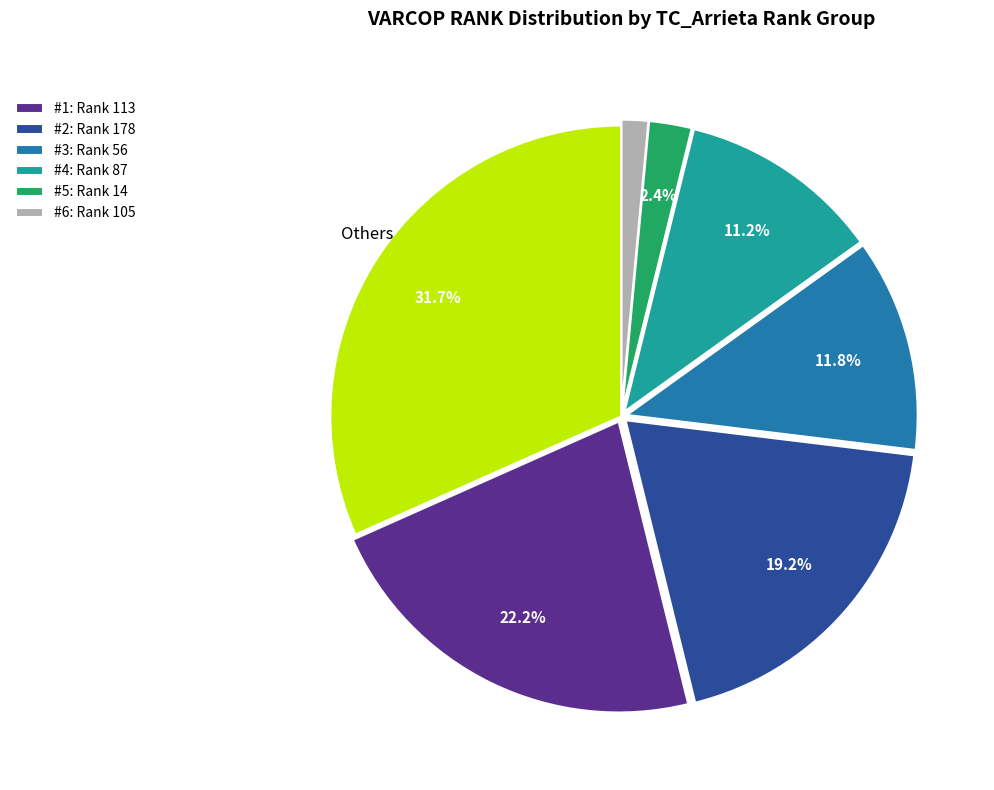

Is there a majority slice in this chart?

No